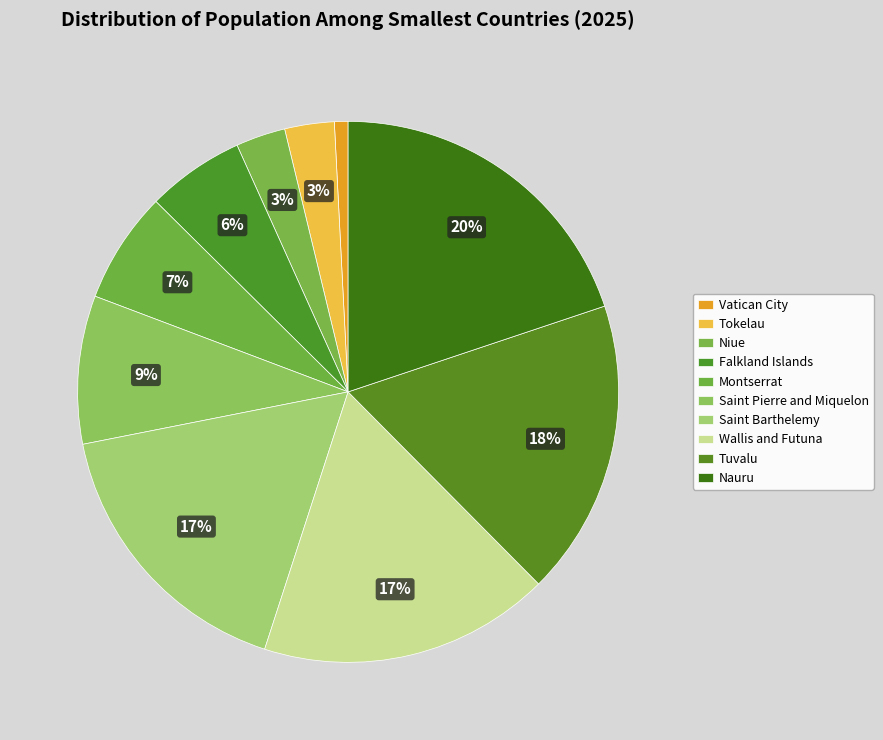

What percentage do Falkland Islands and Nauru together represent?

25.7%